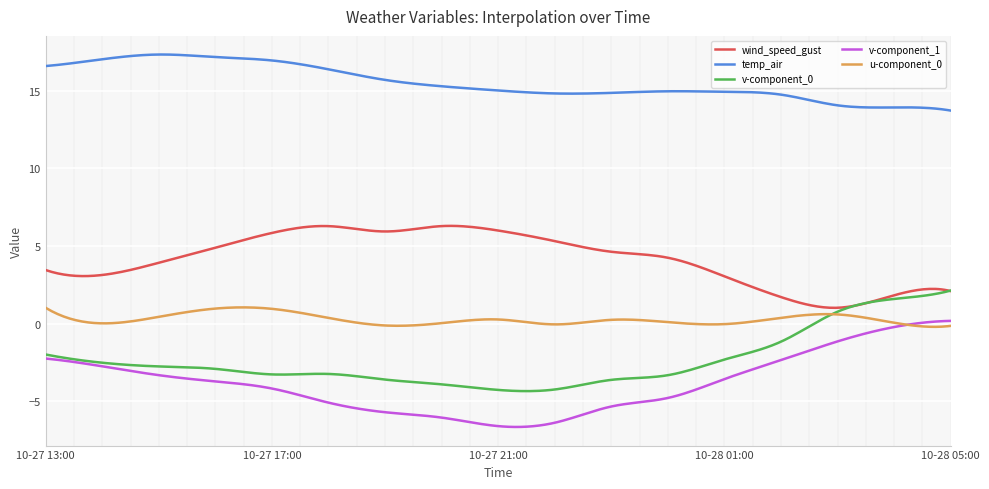

Which series has the largest total across all categories?

temp_air